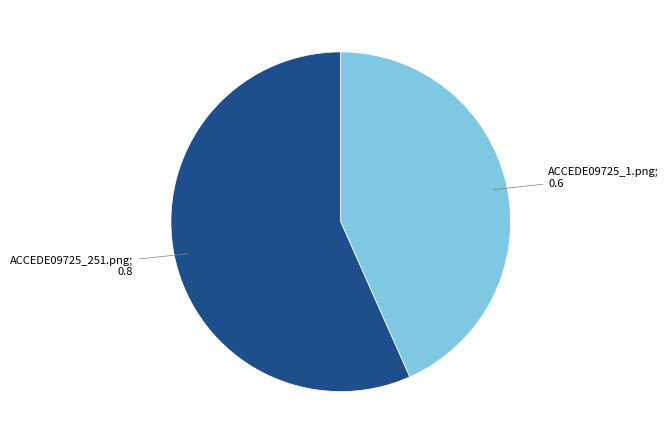

Is there any slice that represents more than half of the pie?

Yes